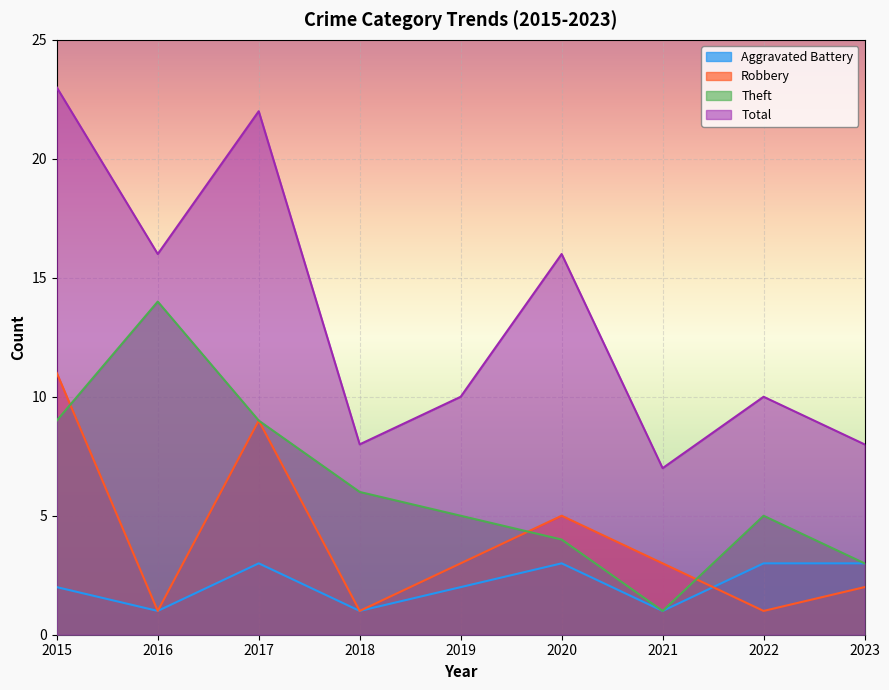

What is the difference between the Robbery values at 2020 and 2016?

4